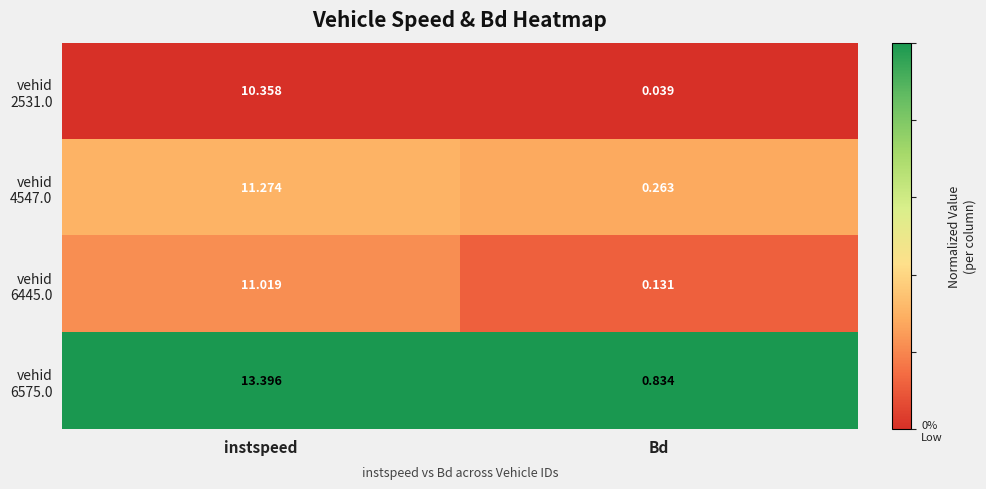

At which category does the chart reach its minimum across all series?

Bd